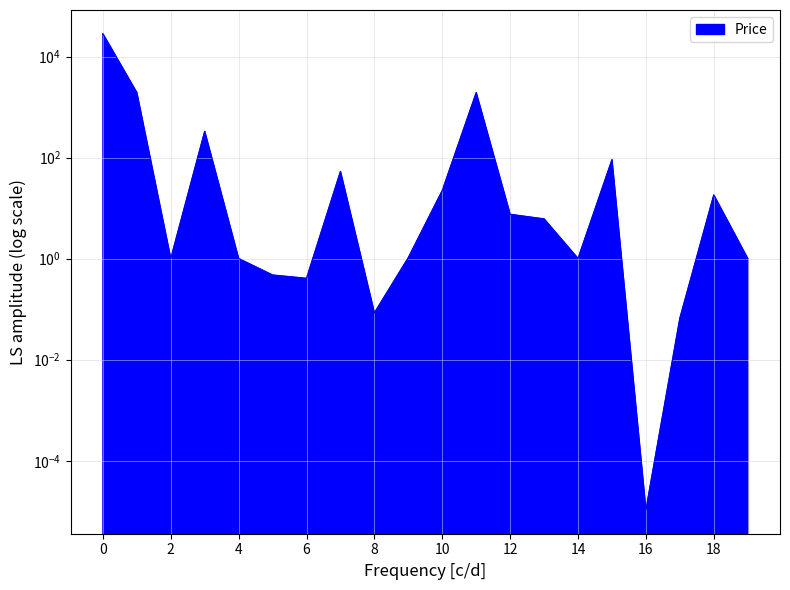

Does the chart display data point markers on the line(s)?

No